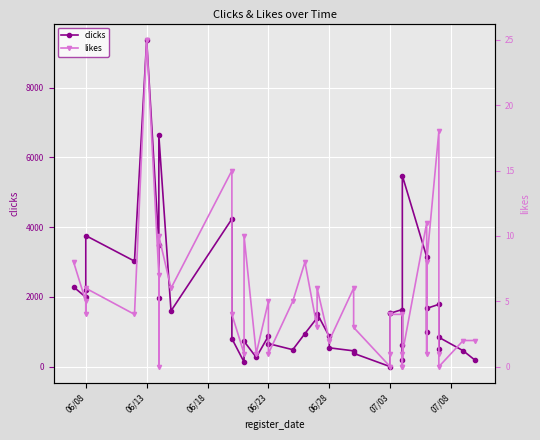

In likes, how many points are lower than both neighbors (excluding endpoints)?

11